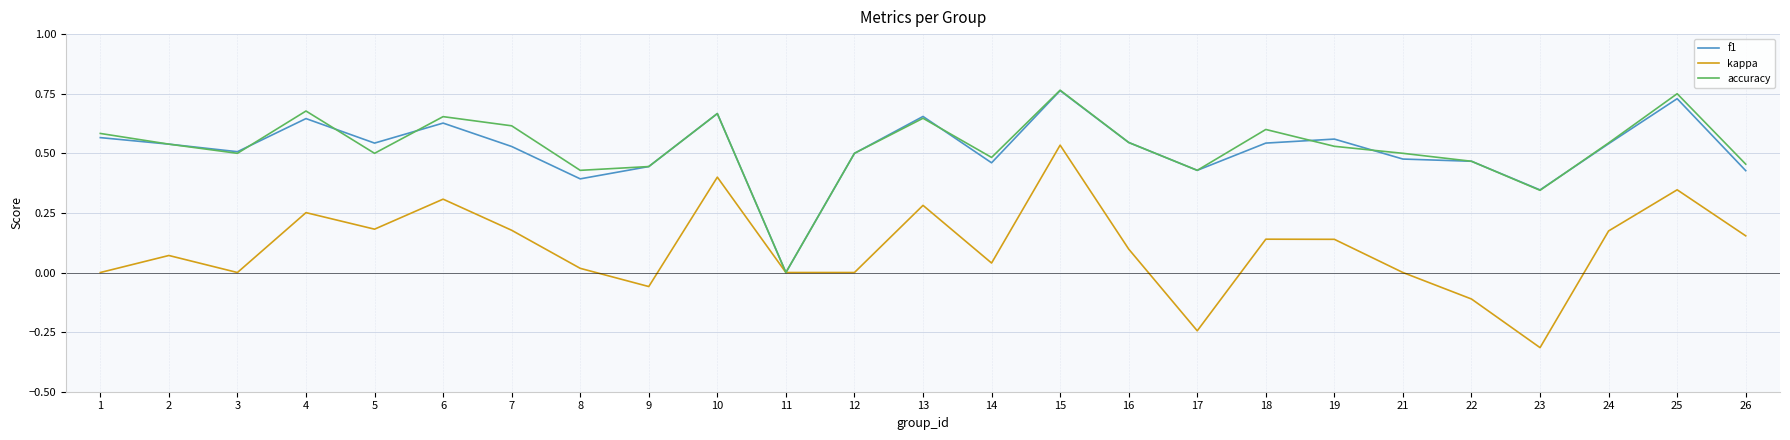

Which label corresponds to the smallest value in the chart?

23